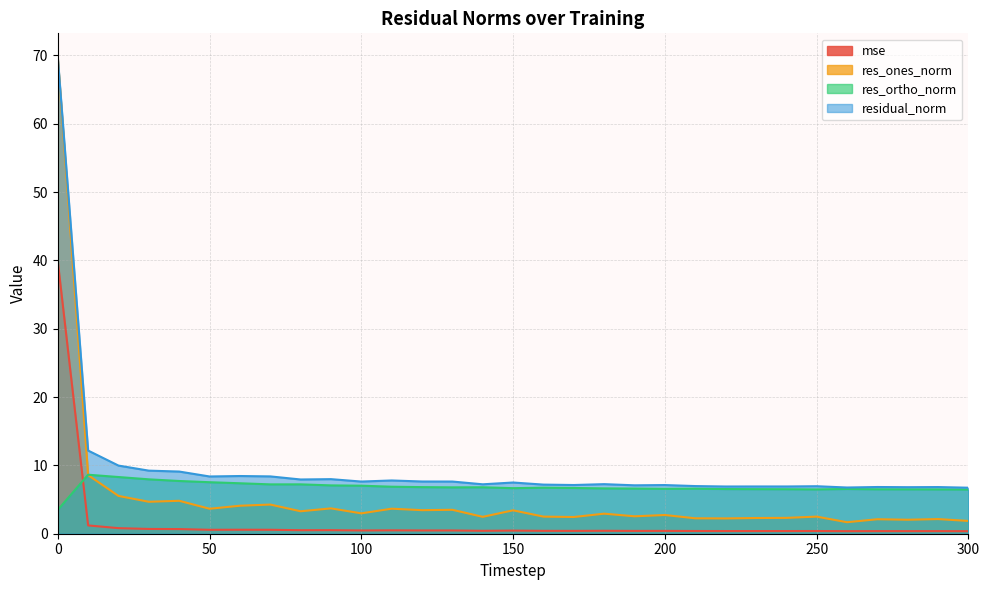

List the labels in order of res_ones_norm value, largest first.

0, 10, 20, 40, 30, 70, 60, 90, 110, 50, 130, 120, 150, 80, 100, 180, 200, 190, 250, 160, 140, 170, 240, 230, 210, 220, 290, 270, 280, 300, 260